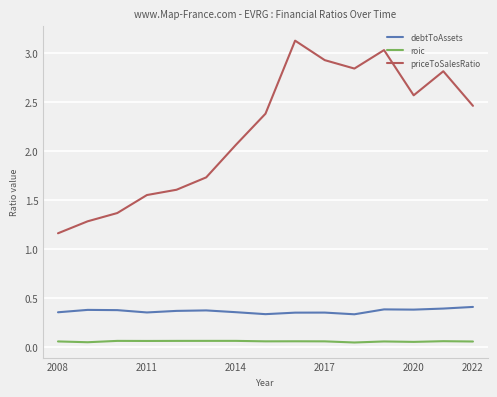

Which series has the largest total across all categories?

priceToSalesRatio